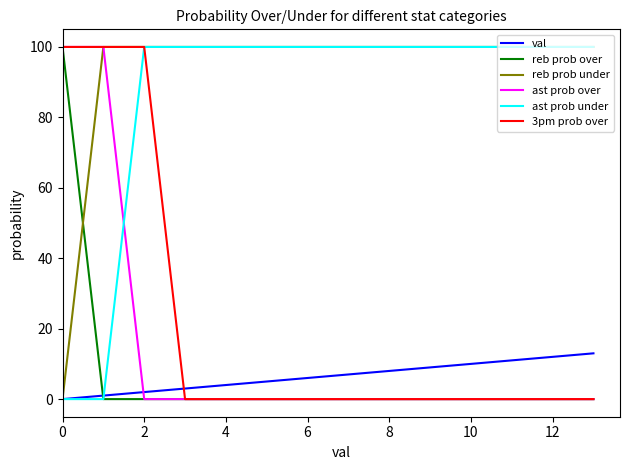

Which series has the largest total across all categories?

reb prob under